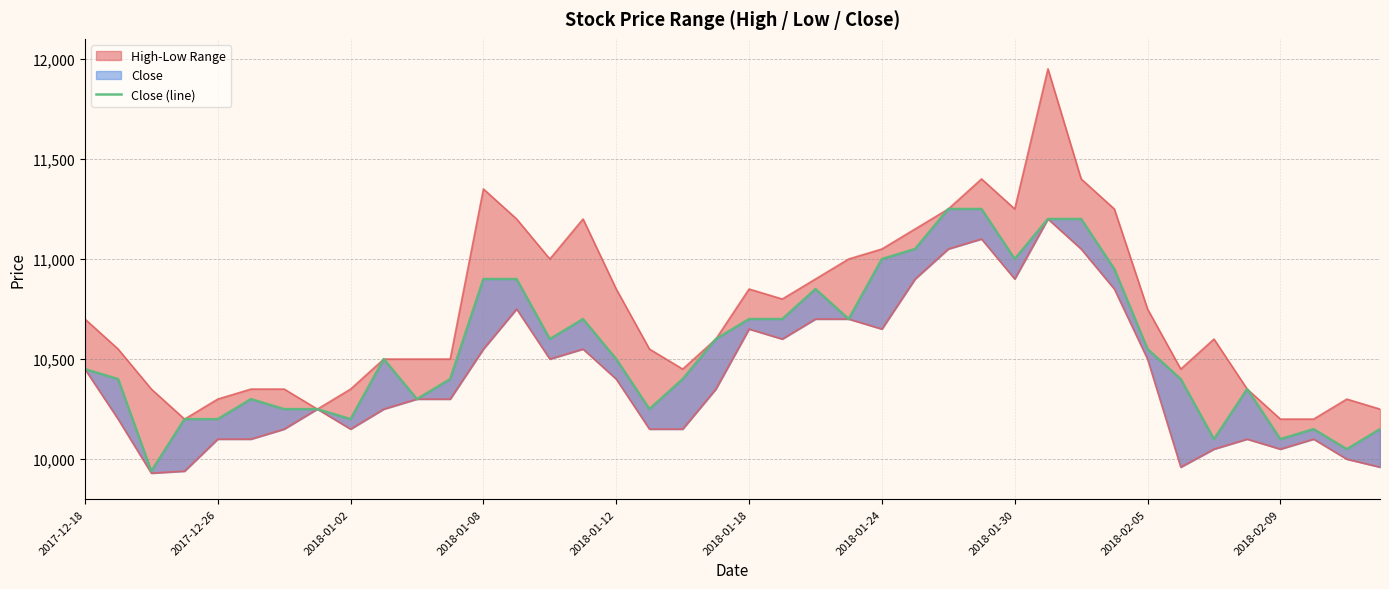

What is the difference between the values at 34 and 38?

50